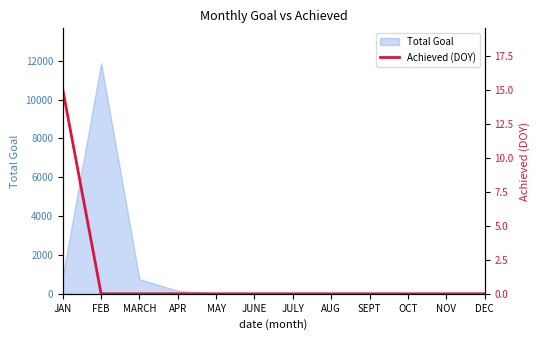

The chart shows a value of 0 at MAY. True or false?

True